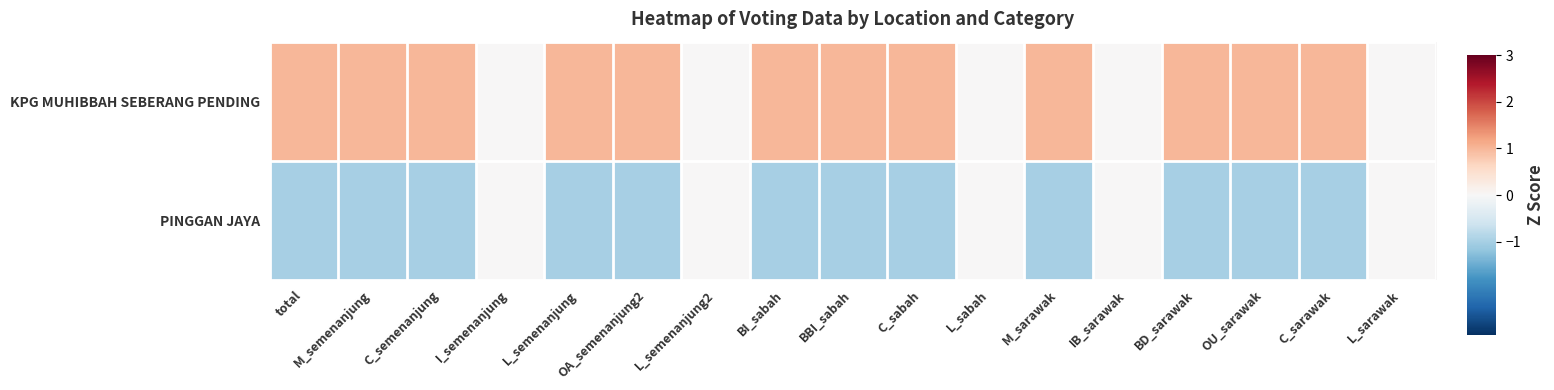

List the series in order of their peak value, lowest first.

PINGGAN JAYA, KPG MUHIBBAH SEBERANG PENDING